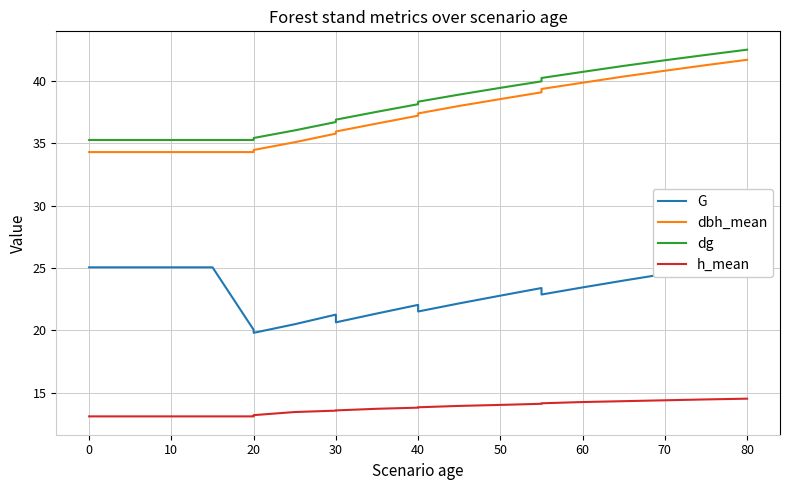

True or false: dg and h_mean intersect in this chart.

False